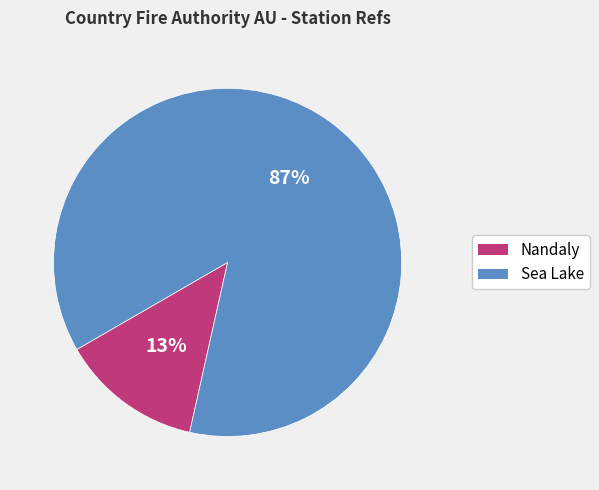

True or false: Sea Lake accounts for 87% of the total.

True